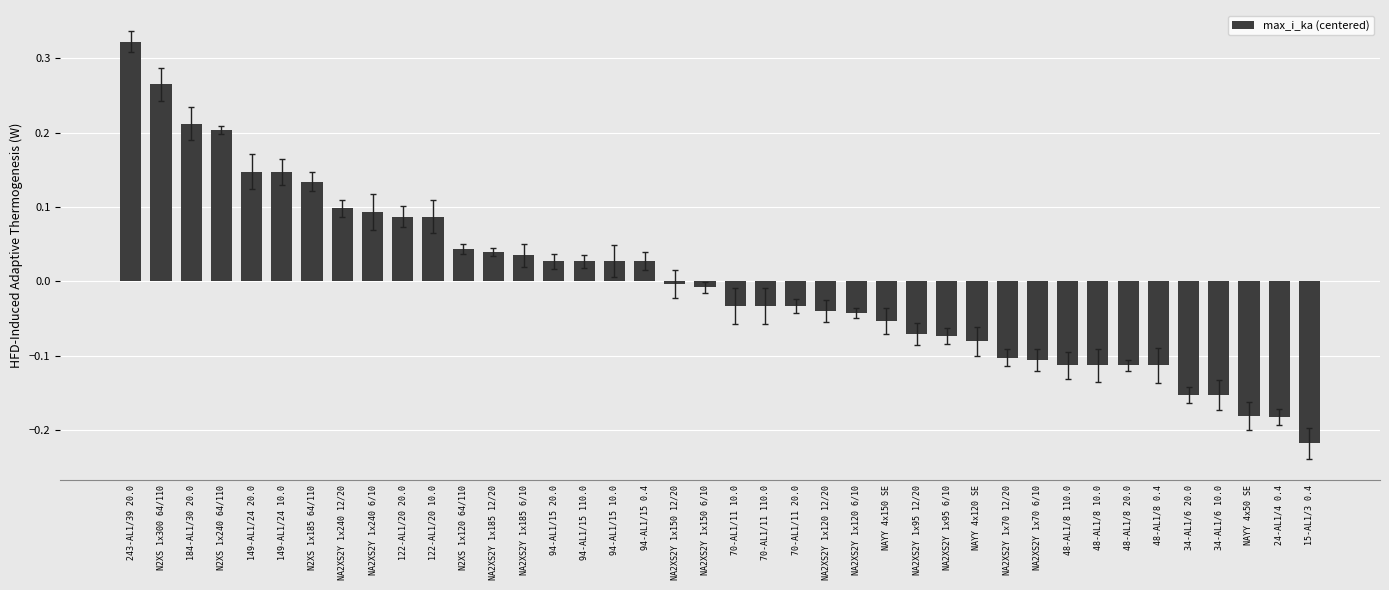

What is the change in value from 184-AL1/30 20.0 to NA2XS2Y 1x240 12/20?

-0.1